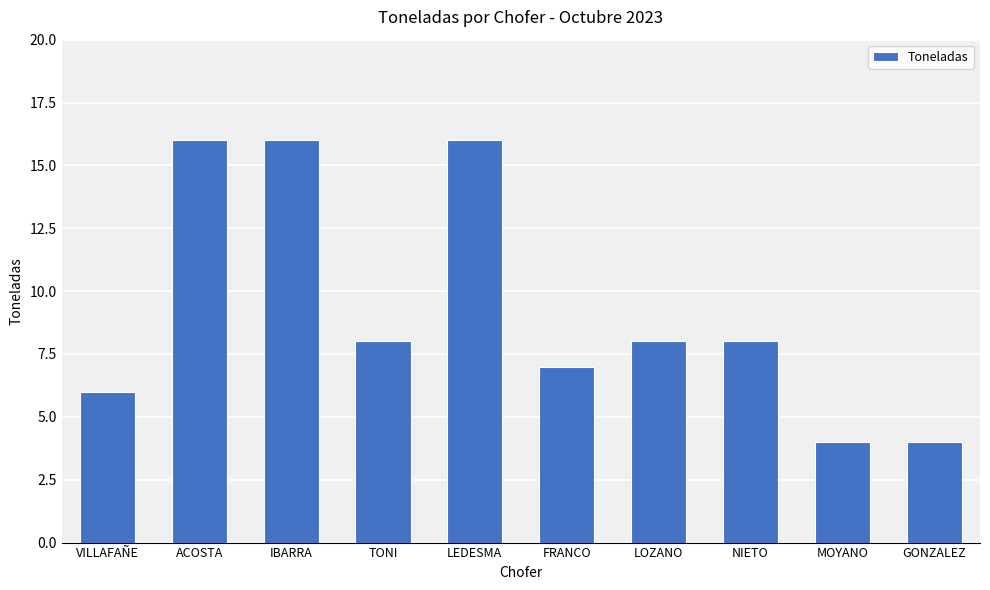

What is the maximum value shown in the chart?

16